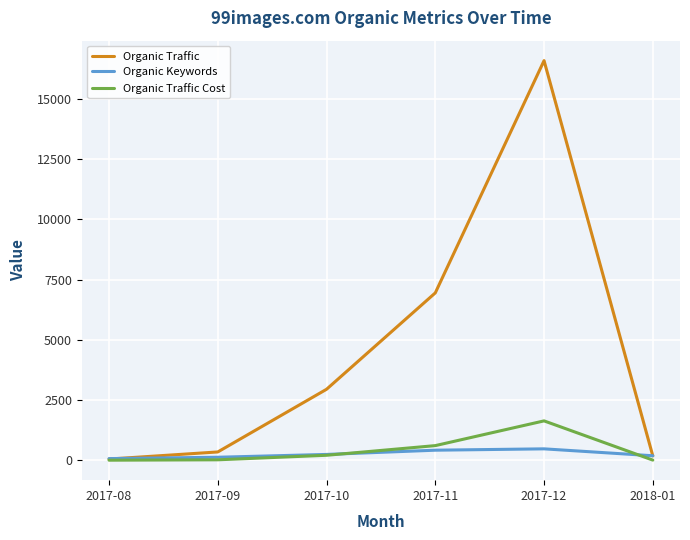

What is the difference between the maximum and minimum values in the Organic Traffic Cost series?

1632